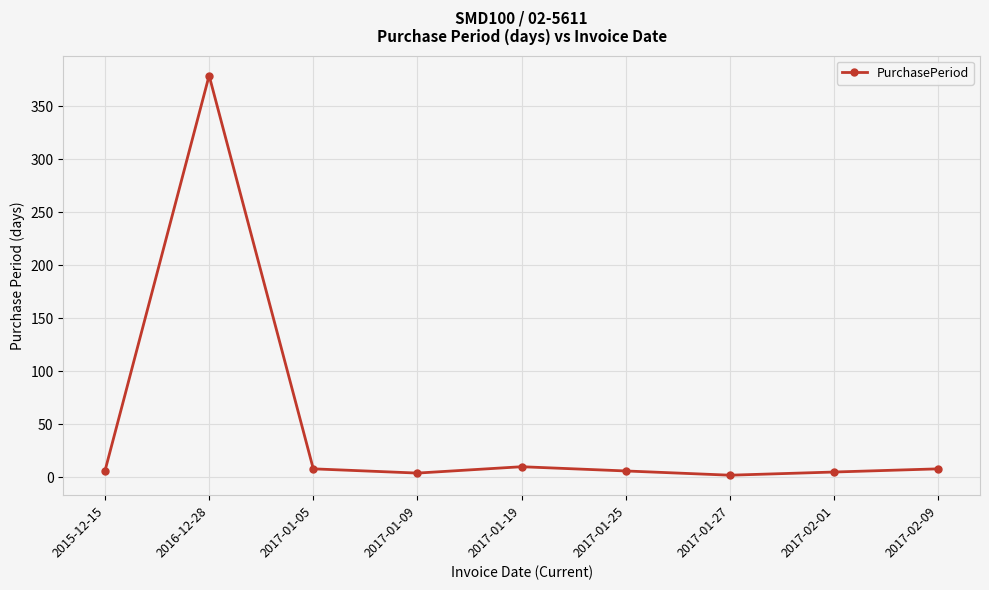

What is the difference between the values at 2017-02-01 and 2017-01-27?

3